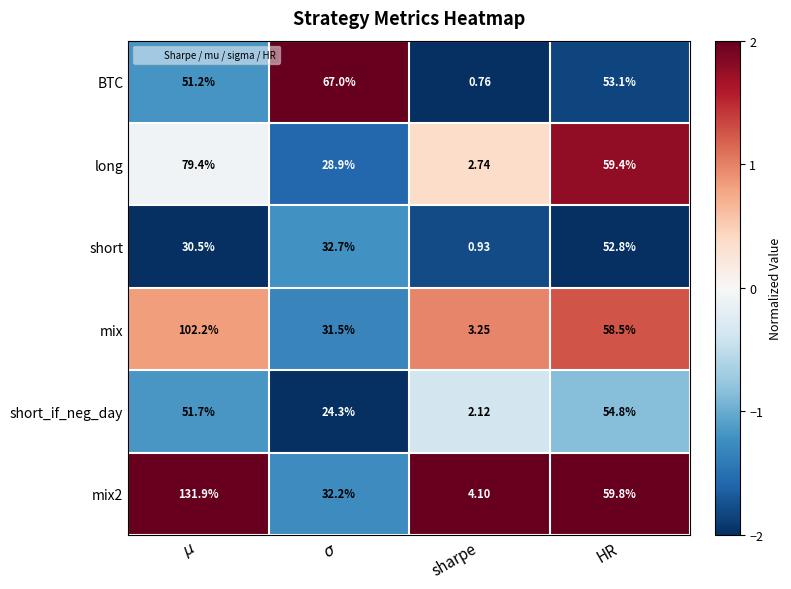

Where is mix2 nearest to the value 68?

HR